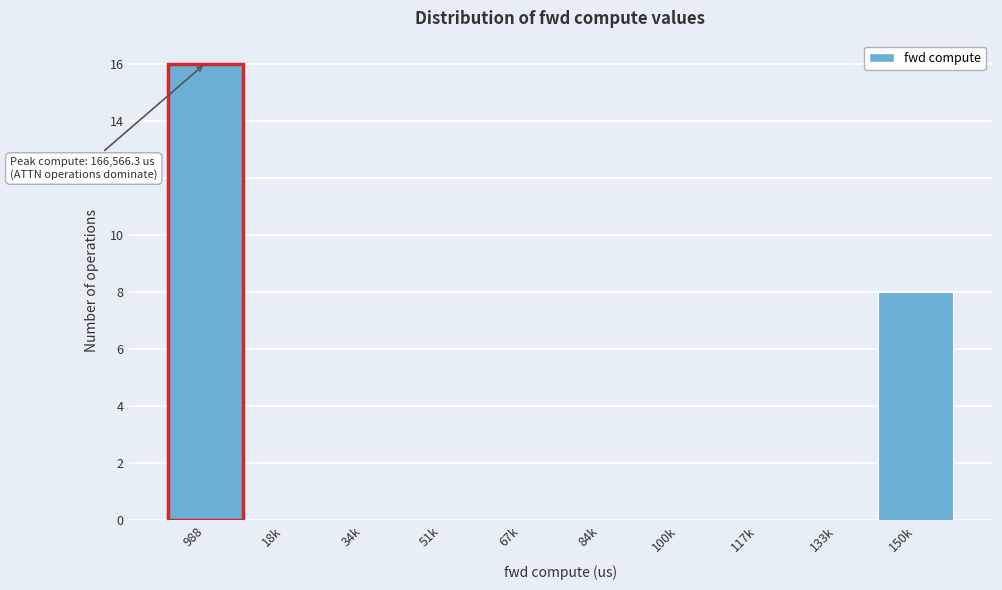

Reading left to right, list all the values displayed in this chart.

988=16	18k=0	34k=0	51k=0	67k=0	84k=0	100k=0	117k=0	133k=0	150k=8